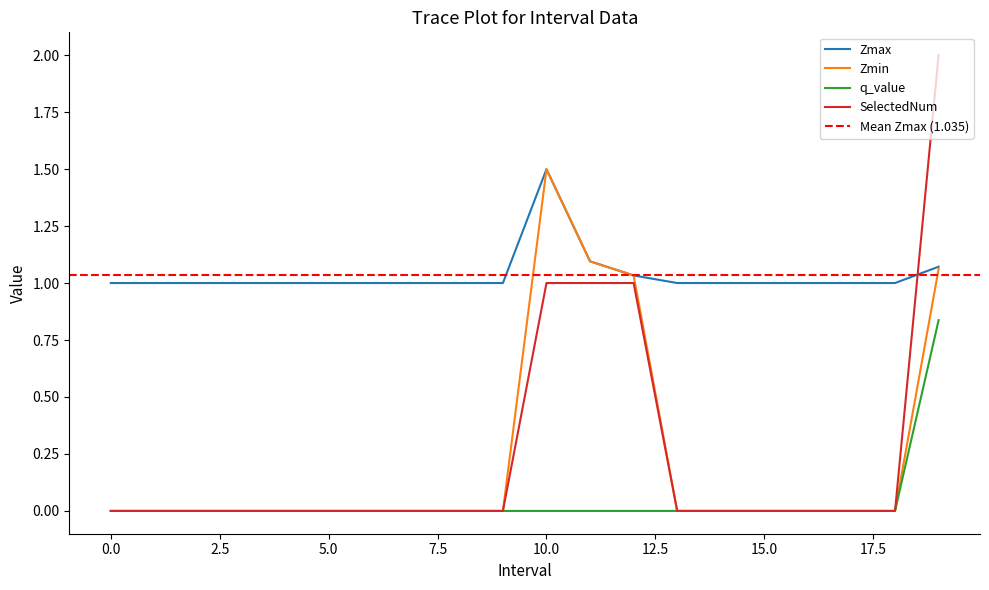

What is the difference between the highest and lowest values at 8?

1.0